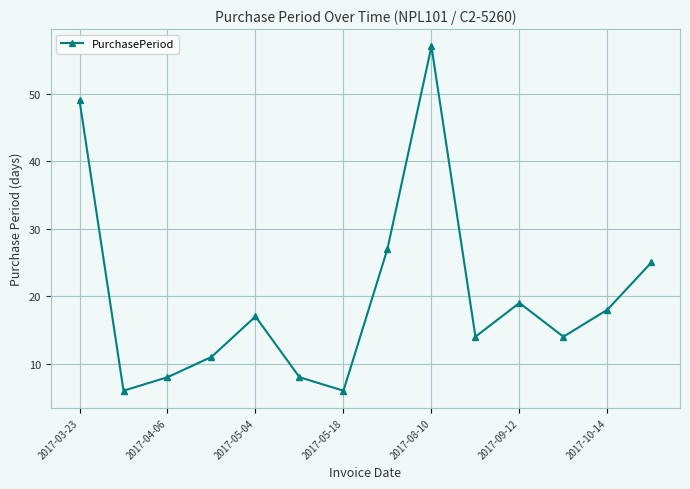

What is the minimum value shown in the chart?

6